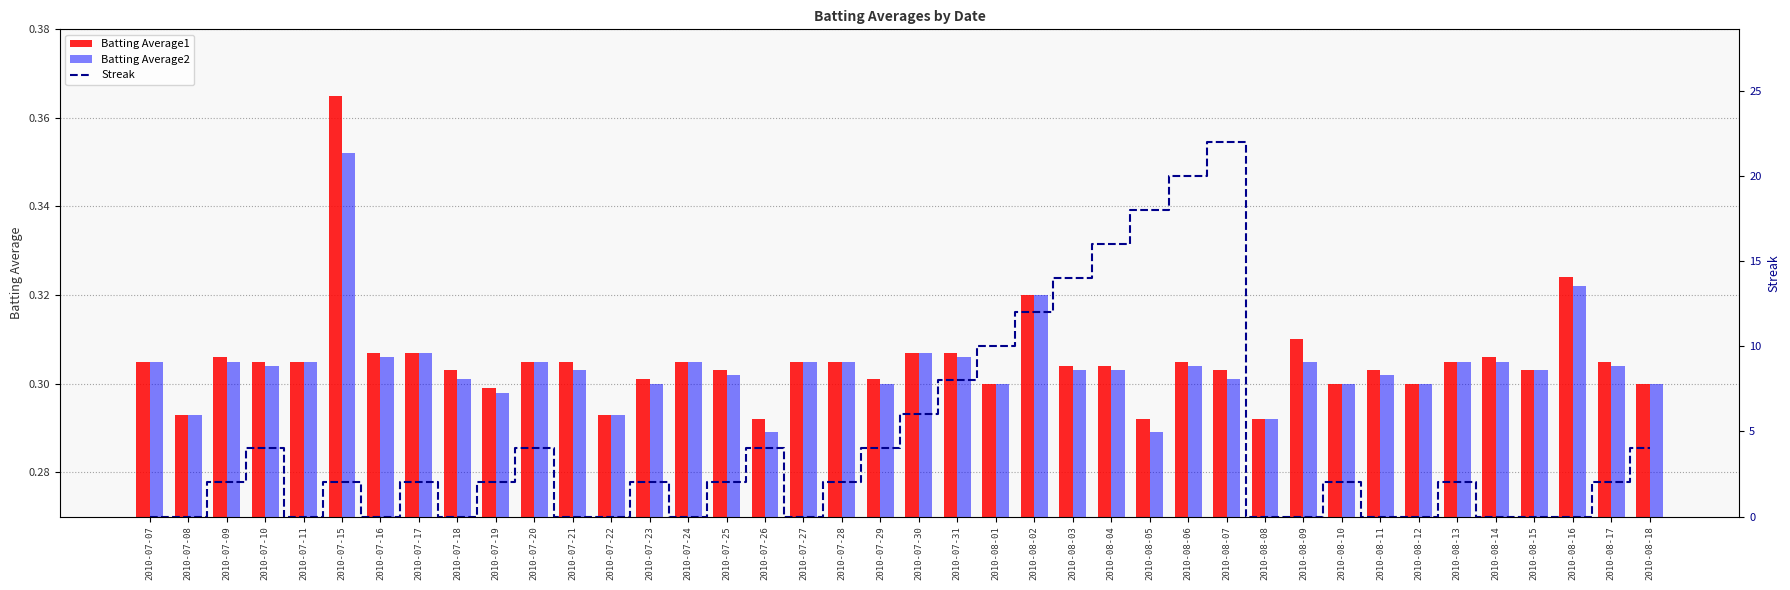

Which series has the largest range (max minus min)?

Streak